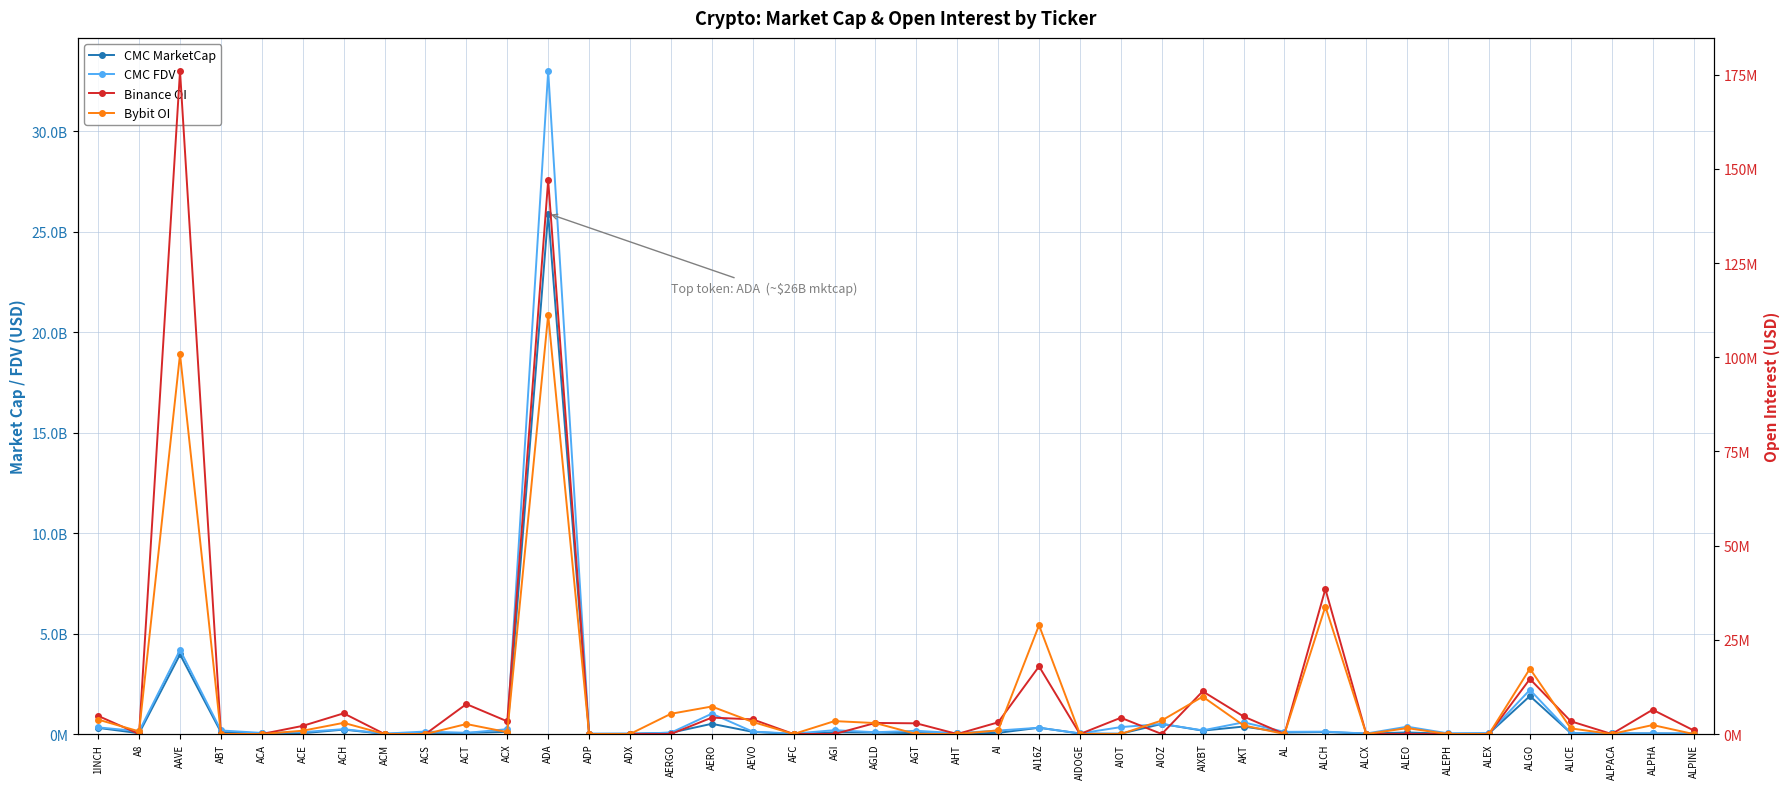

At which category is the sum across all series the highest?

ADA